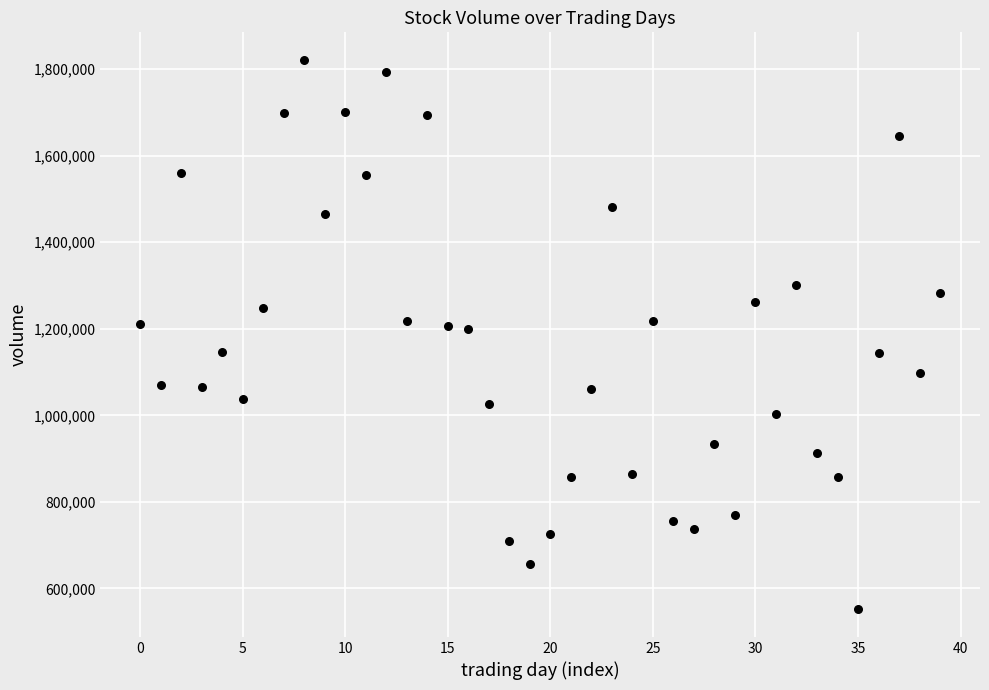

What is the range of Y values (max minus min)?

1269849